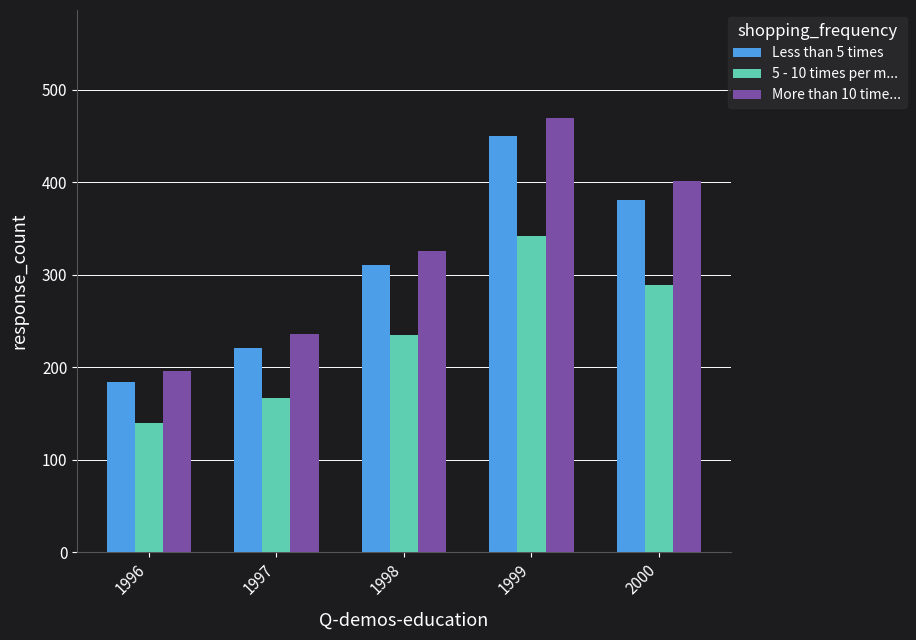

What is the average value of the More than 10 time... series?

325.4